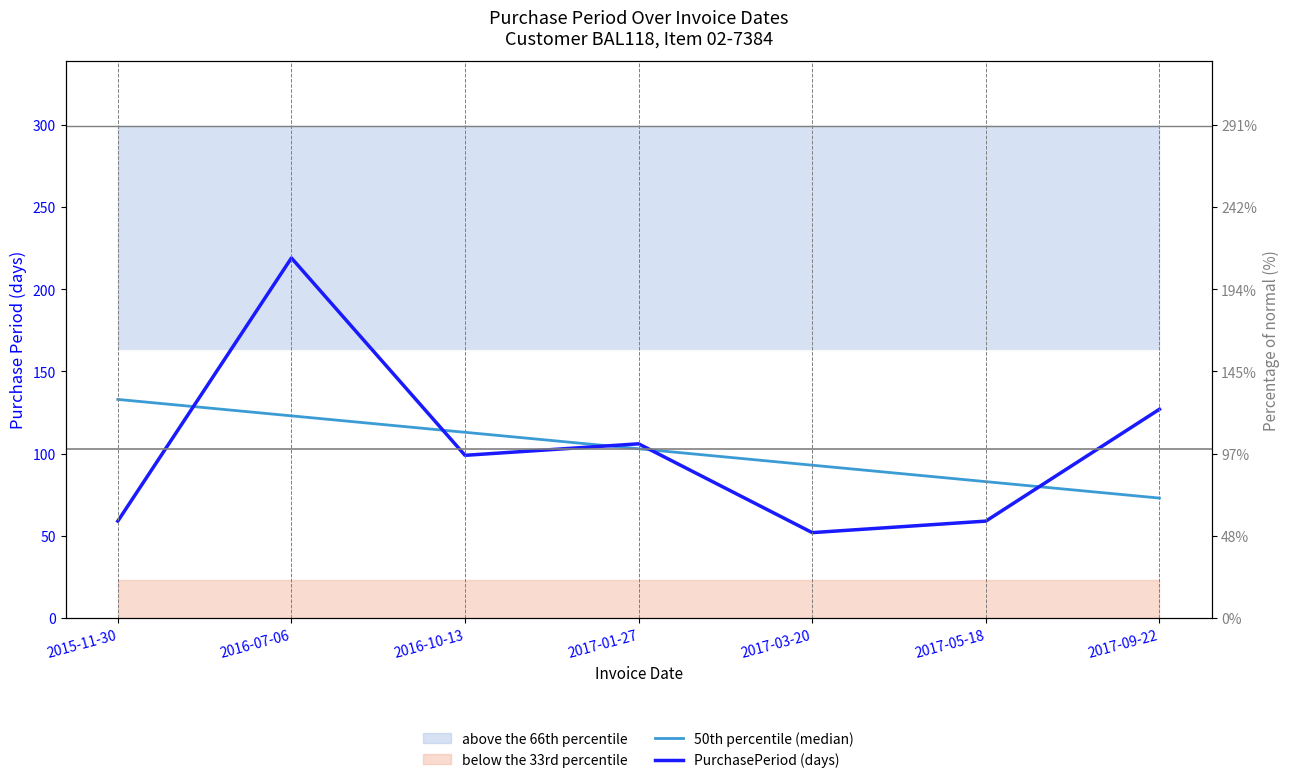

What is the value of the 50th percentile (median) point at the 2nd from the left?

123